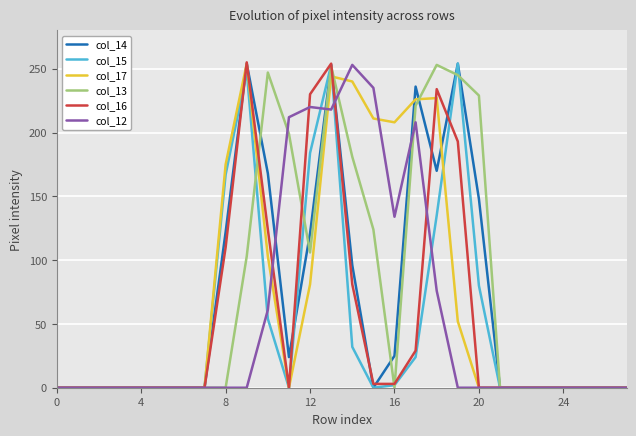

Which series has the largest total across all categories?

col_13